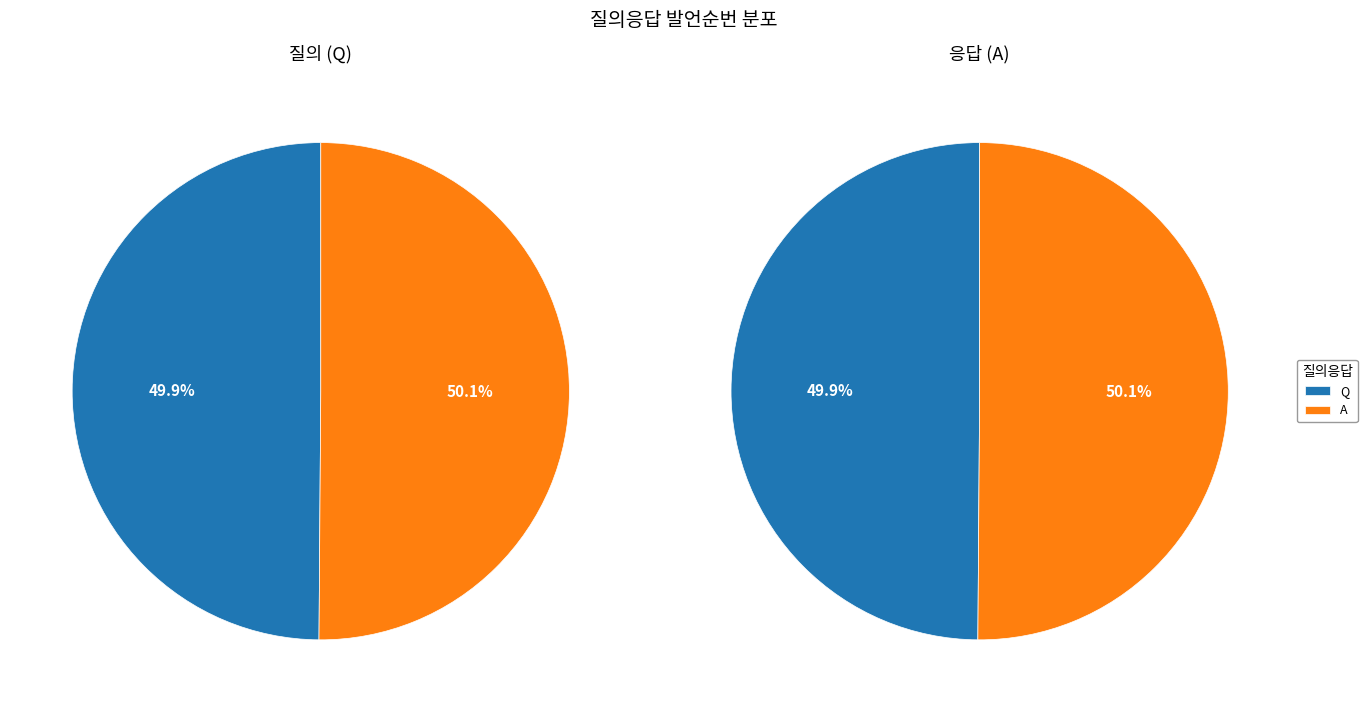

What portion of the pie excludes Q?

50.1%